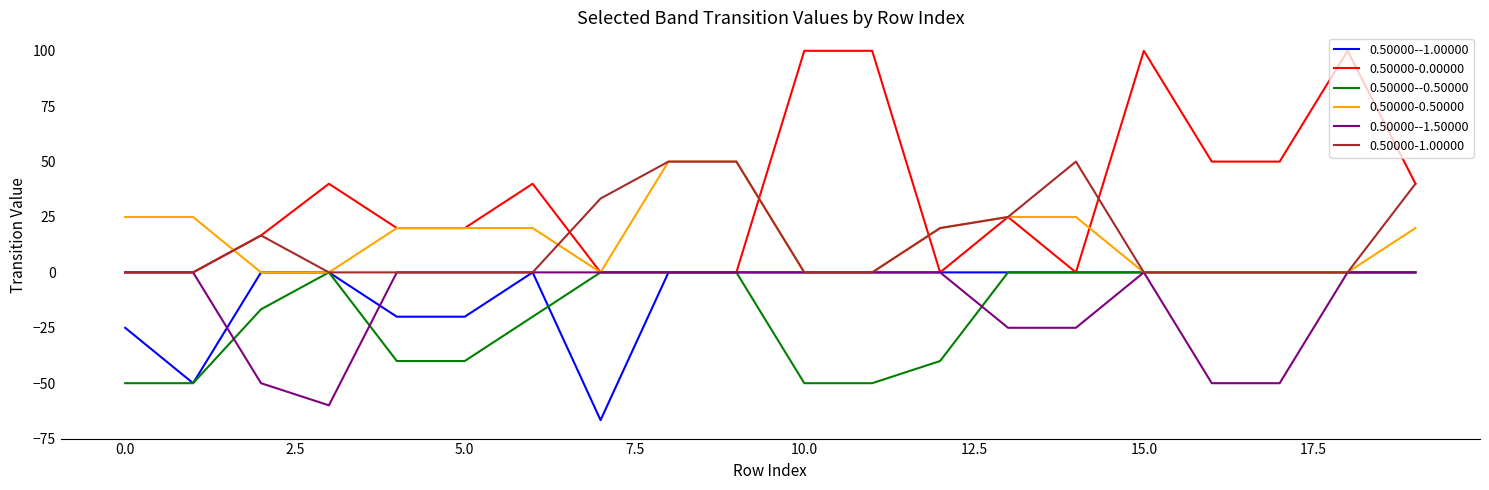

Which series has the widest spread of values?

0.50000-0.00000